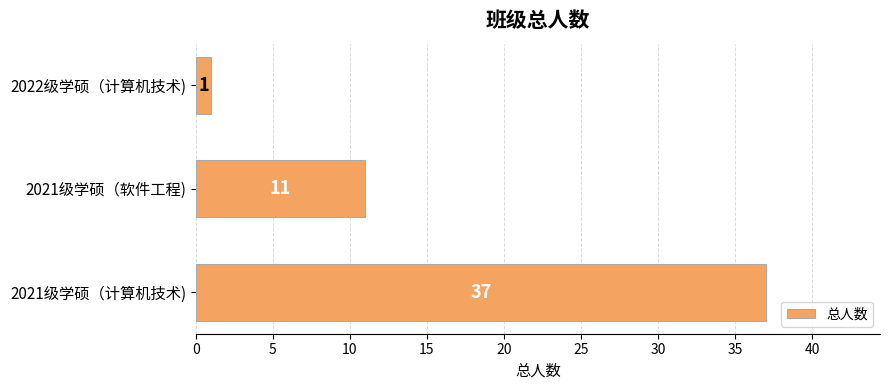

What is the average value?

16